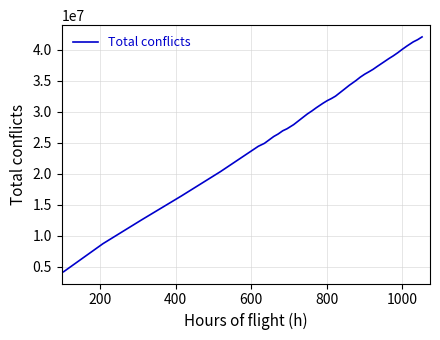

What is the minimum value shown in the chart?

4186386